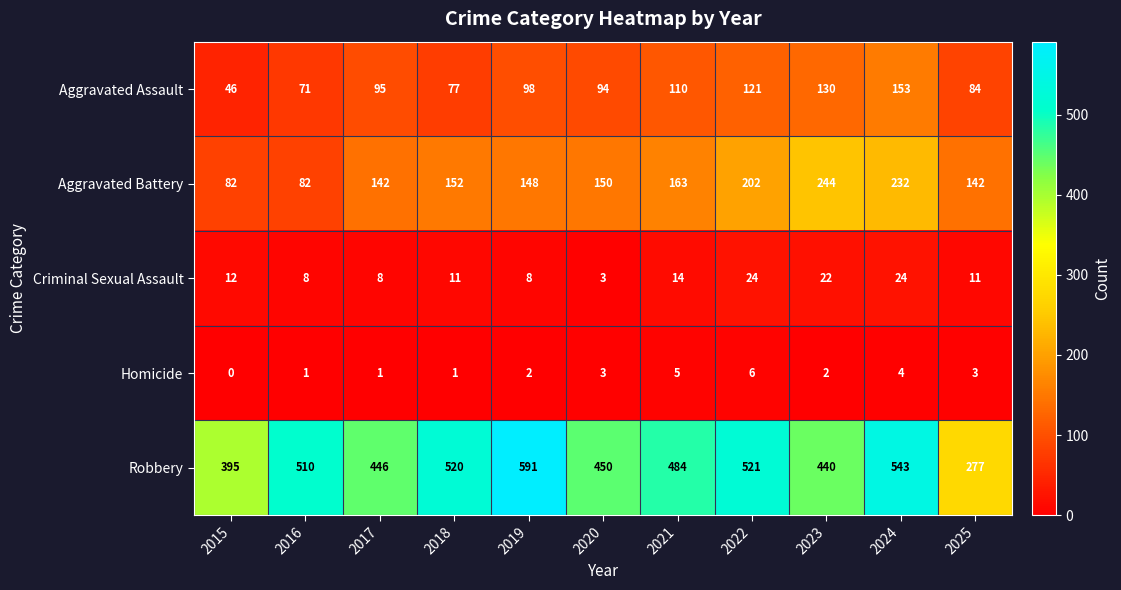

Which category has the lowest value across all series?

2015